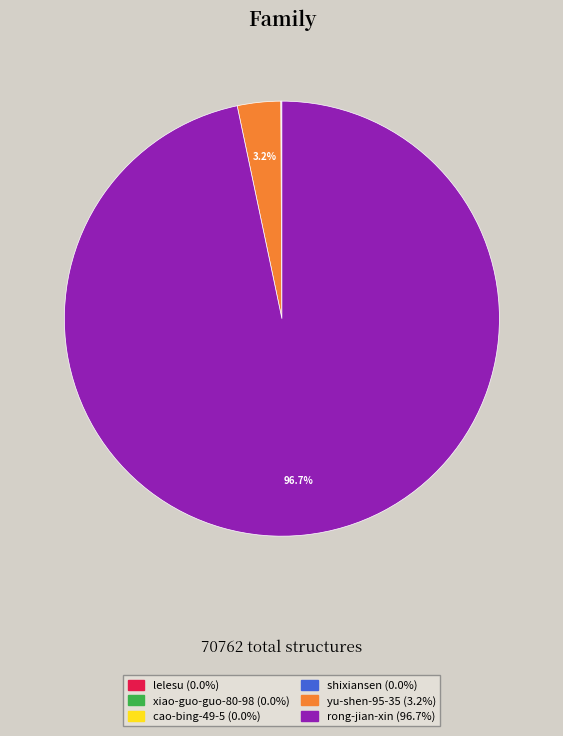

Which category accounts for the majority?

rong-jian-xin